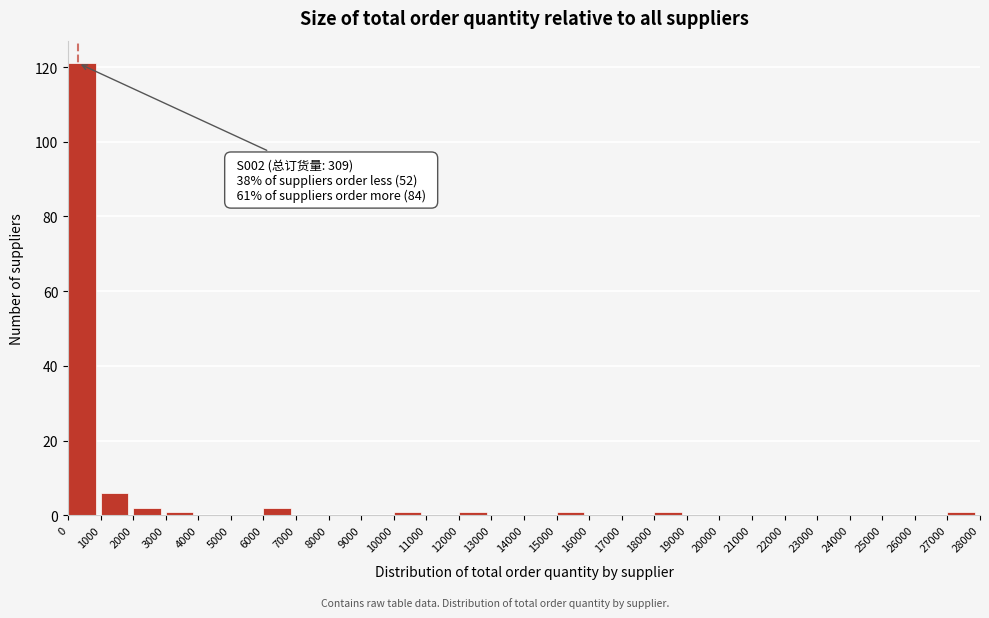

Which range on the x-axis has the tallest bar?

0 to 1000